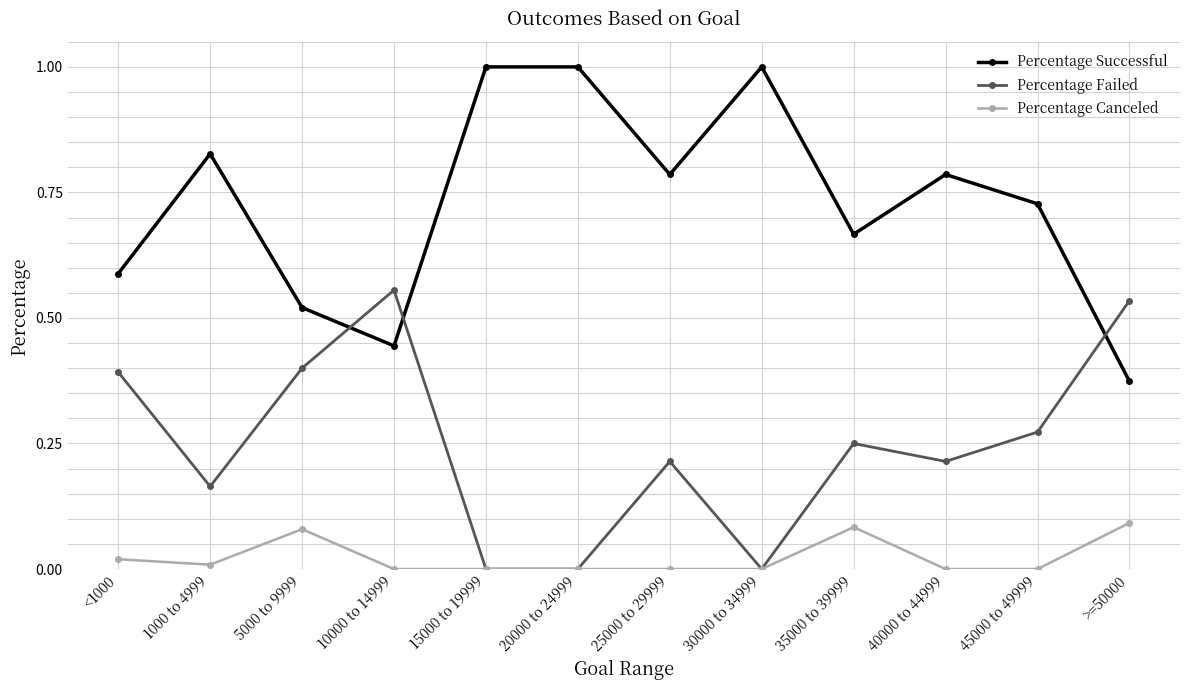

Which series changed the most between 40000 to 44999 and >=50000?

Percentage Successful